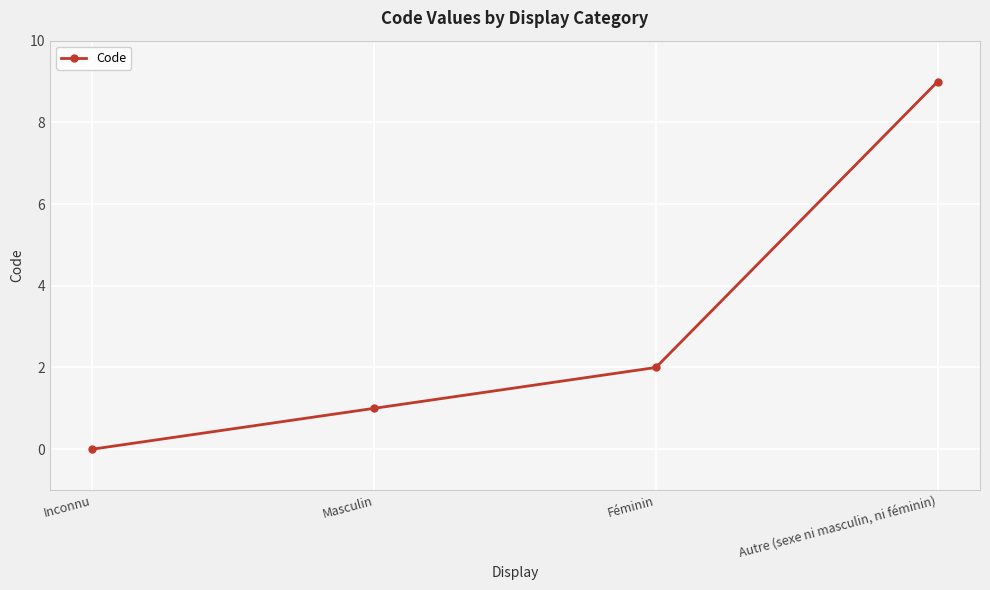

Does the chart have visible grid lines?

Yes